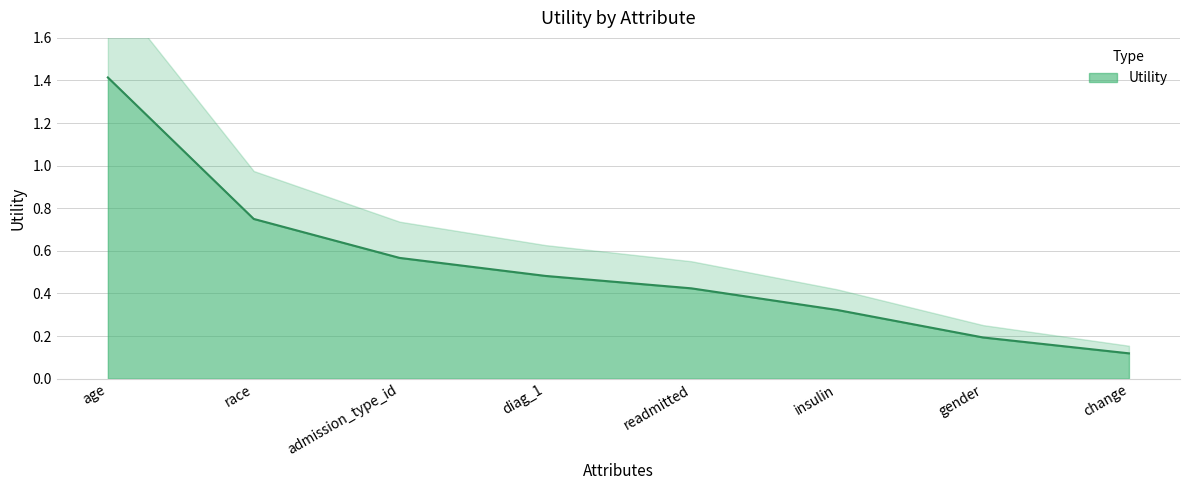

True or false: the data shows 0.5 at diag_1.

True